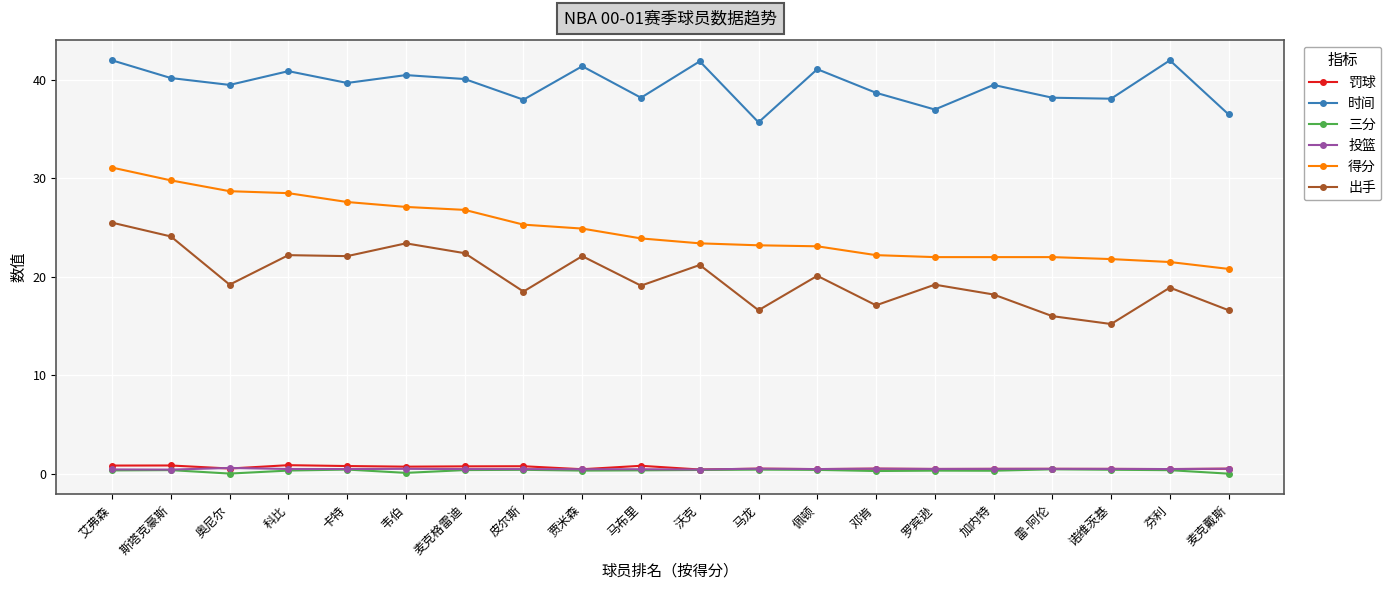

What position from the right is 加内特?

5